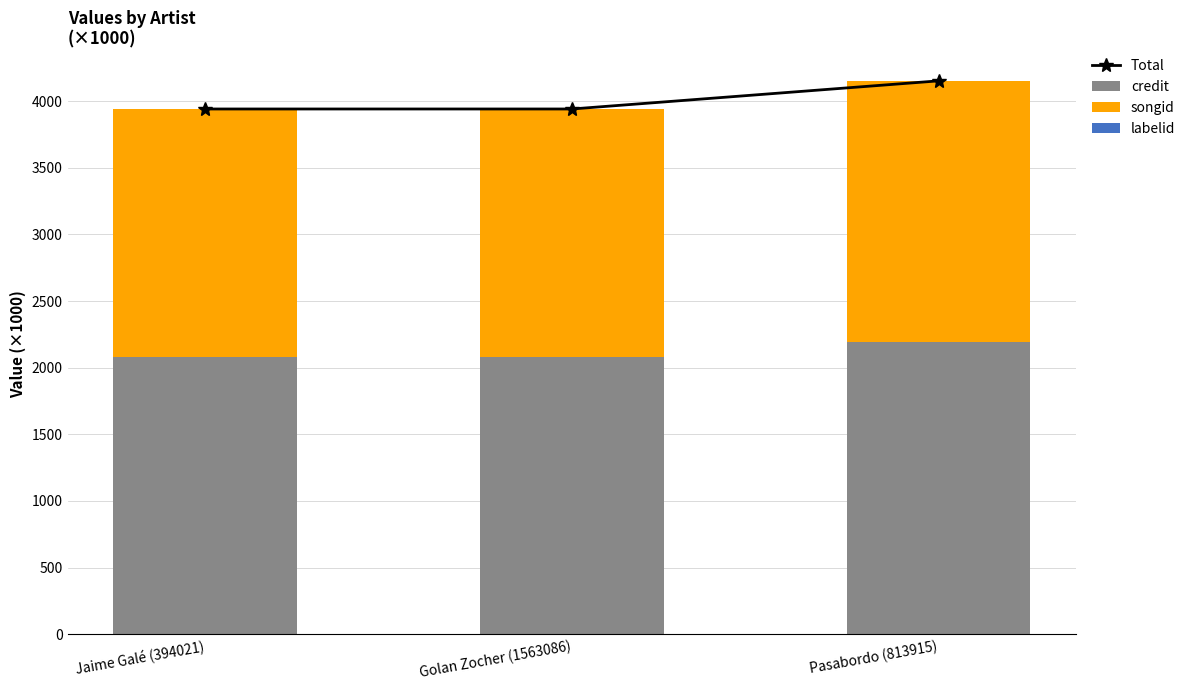

Reading left to right, list all the values displayed in this chart.

Total: Jaime Galé (394021)=3941.1	Golan Zocher (1563086)=3941.1	Pasabordo (813915)=4152.4
credit: Jaime Galé (394021)=2077.4	Golan Zocher (1563086)=2077.4	Pasabordo (813915)=2195.0
songid: Jaime Galé (394021)=1862.0	Golan Zocher (1563086)=1862.0	Pasabordo (813915)=1954.1
labelid: Jaime Galé (394021)=1.7	Golan Zocher (1563086)=1.7	Pasabordo (813915)=3.3